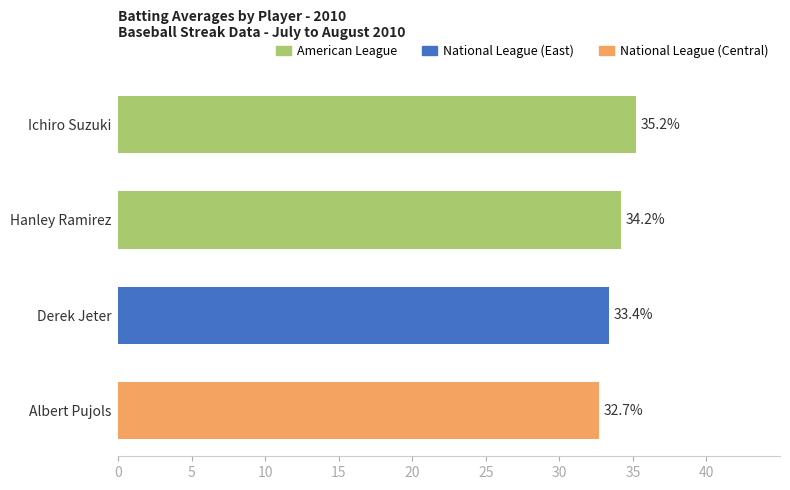

Reading top to bottom, what are all the values shown in this chart?

35.2	34.2	33.4	32.7